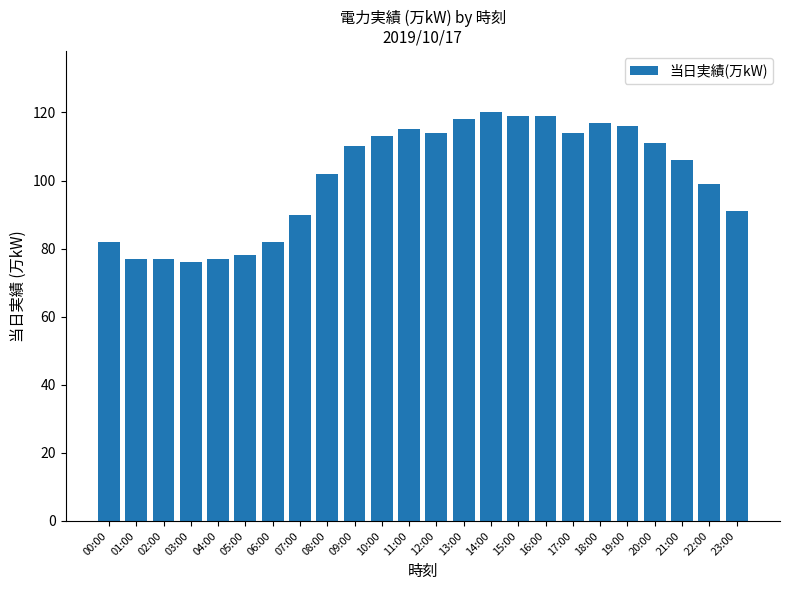

What is the difference between the maximum and minimum values?

44